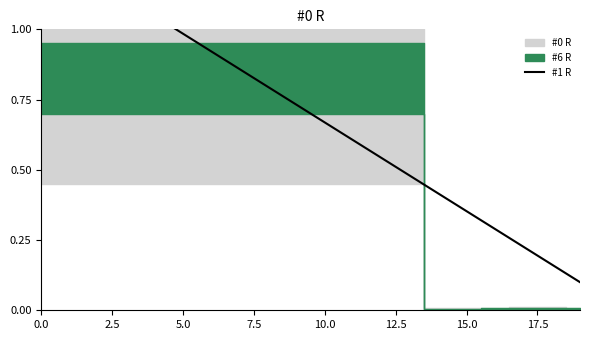

Does the chart have visible grid lines?

No